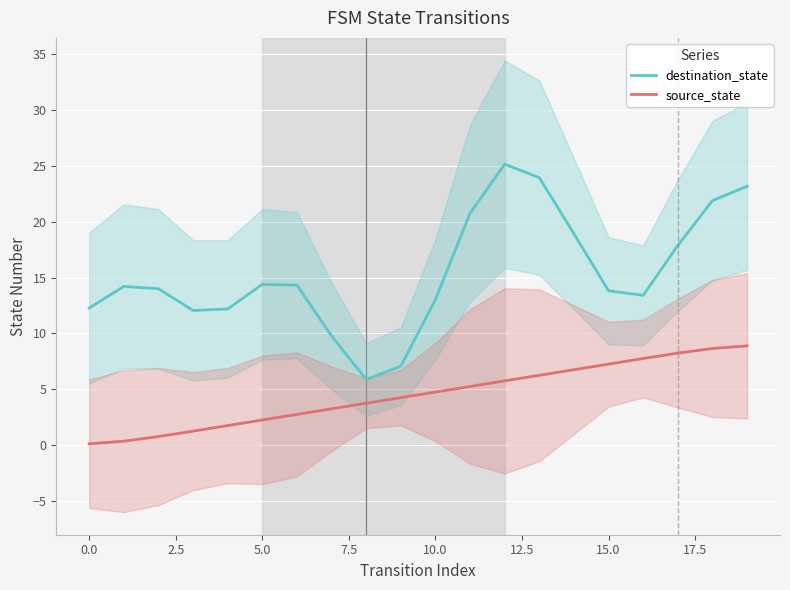

True or false: destination_state and source_state intersect in this chart.

False